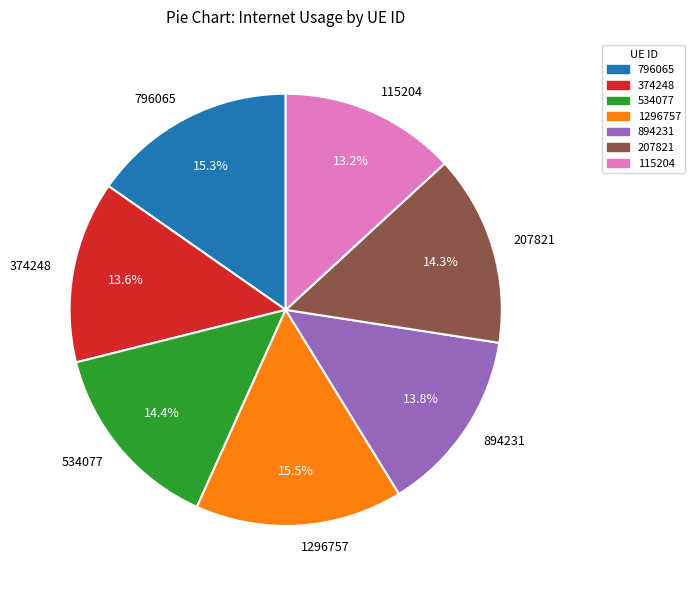

Between 374248 and 796065, which is larger?

796065